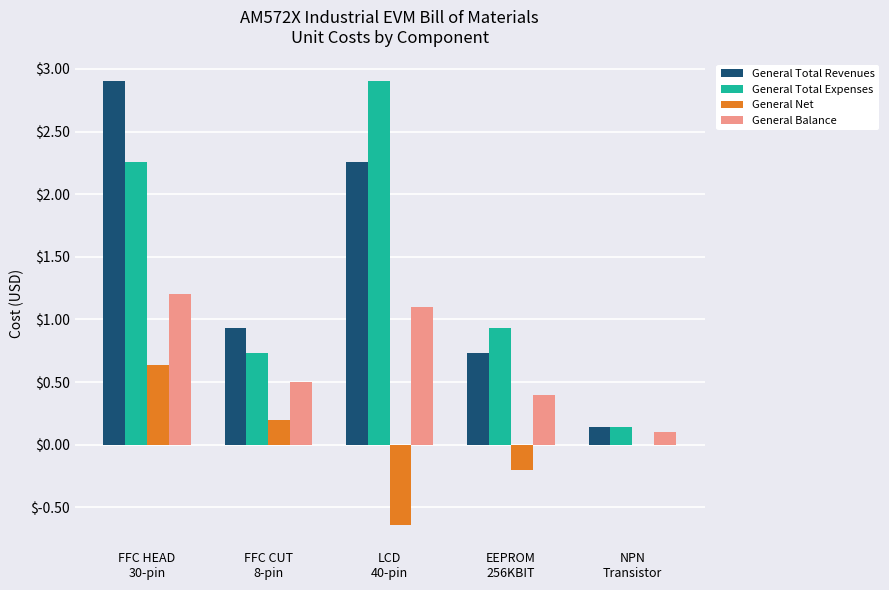

What is the maximum value for General Total Expenses?

2.9